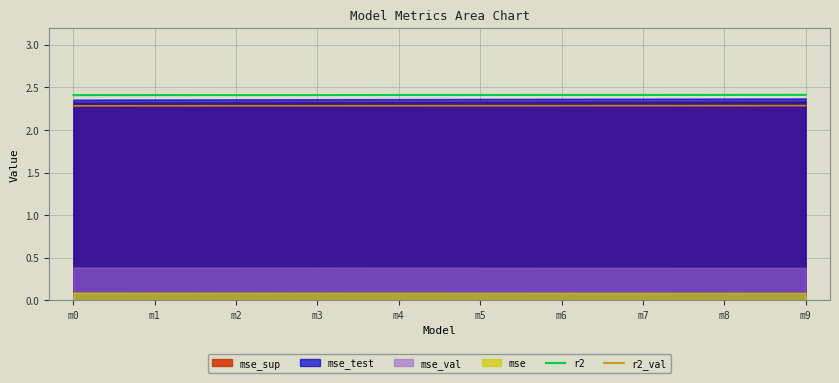

Is the value of r2 at m2 greater than the value of r2_val at m0?

Yes